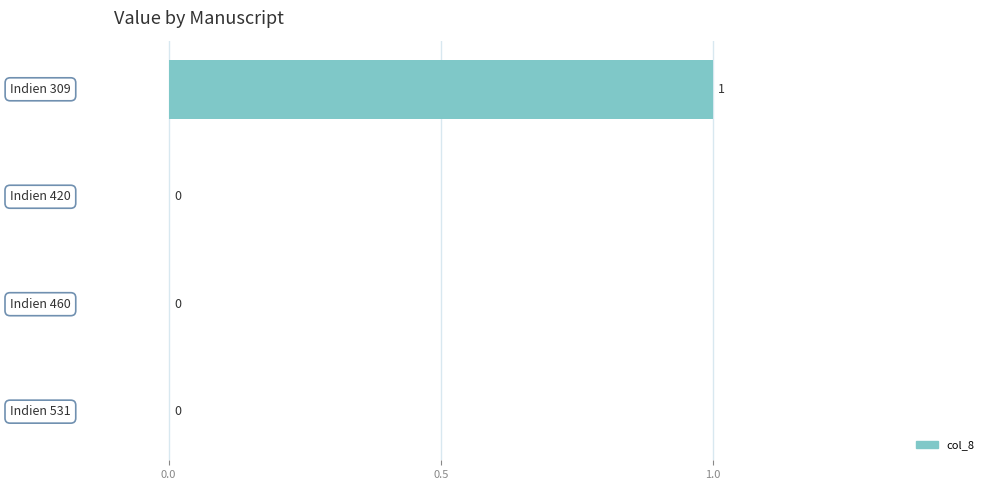

Count the values in the range 0 to 1.

4